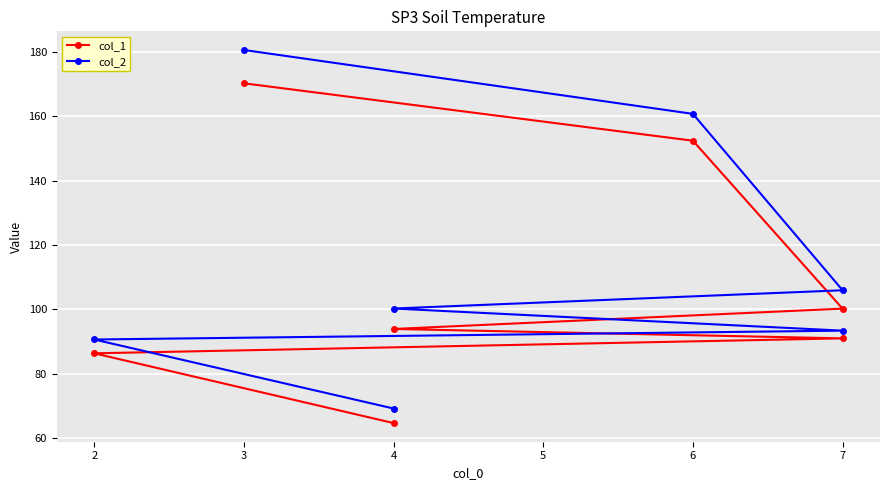

Reading right to left, transcribe all the data shown in this chart.

col_1: 170.2	152.4	100.3	93.9	91.0	86.4	64.7
col_2: 180.6	160.8	106.0	100.3	93.4	90.7	69.2